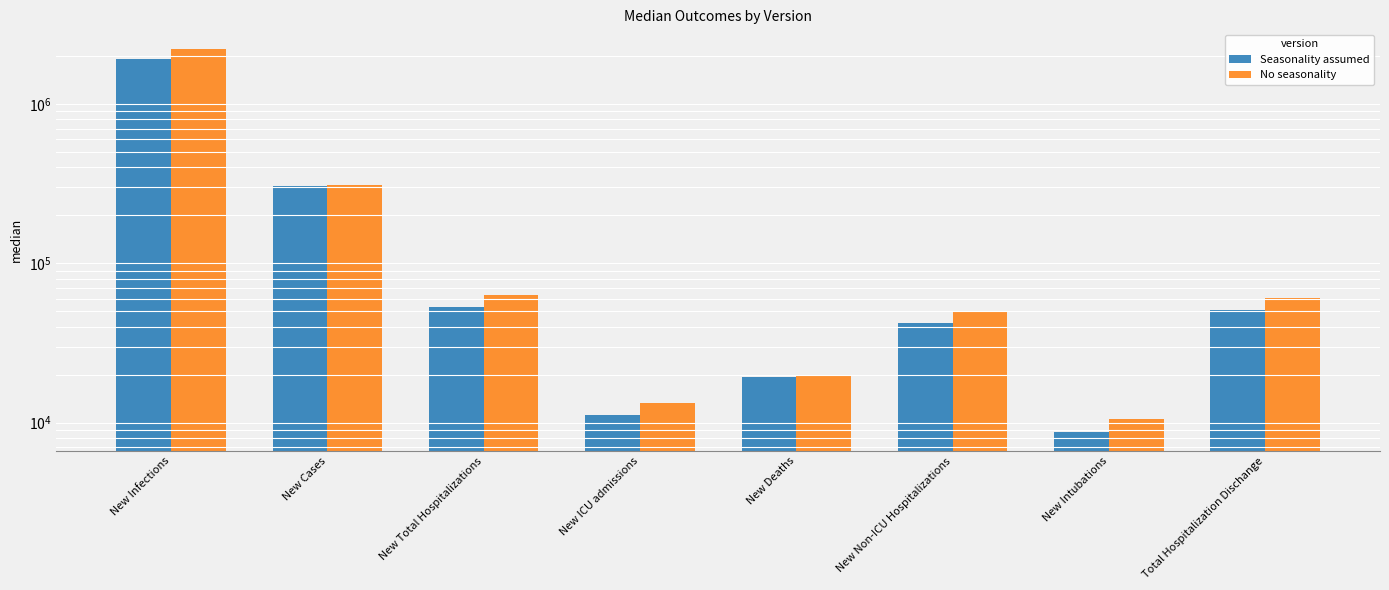

How many distinct data groups are displayed?

2